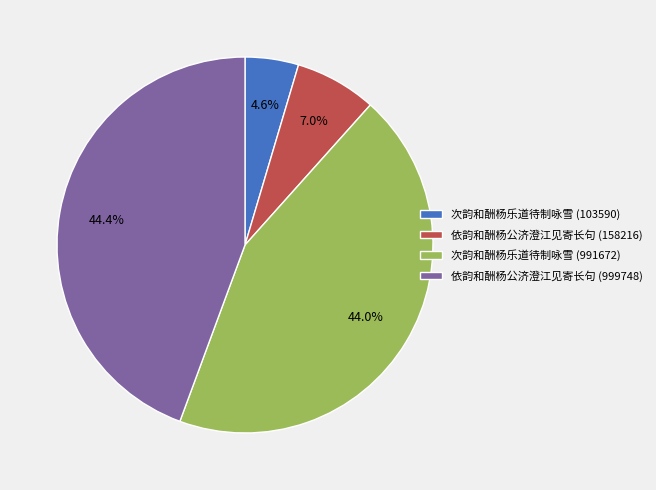

What is the total percentage of 依韵和酬杨公济澄江见寄长句 (999748) and 次韵和酬杨乐道待制咏雪 (103590)?

49.0%